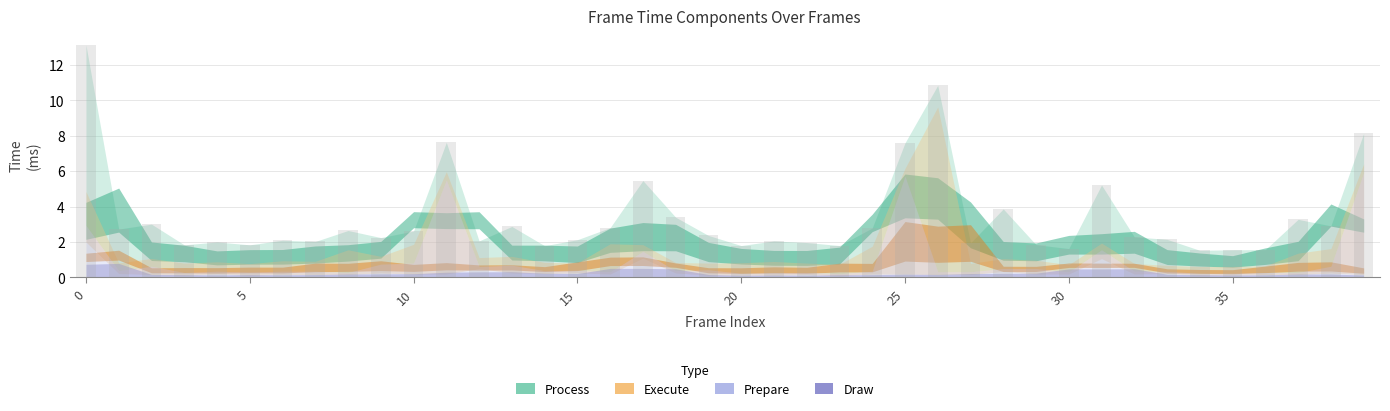

What is the difference between the second highest and minimum values?

9.3